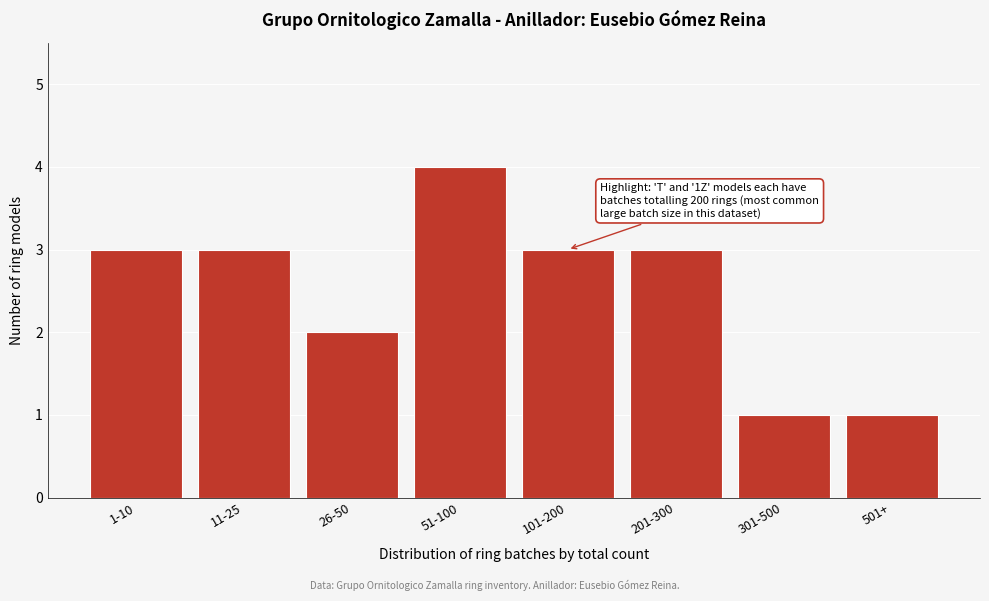

Reading left to right, what are all the values shown in this chart?

1-10=3	11-25=3	26-50=2	51-100=4	101-200=3	201-300=3	301-500=1	501+=1